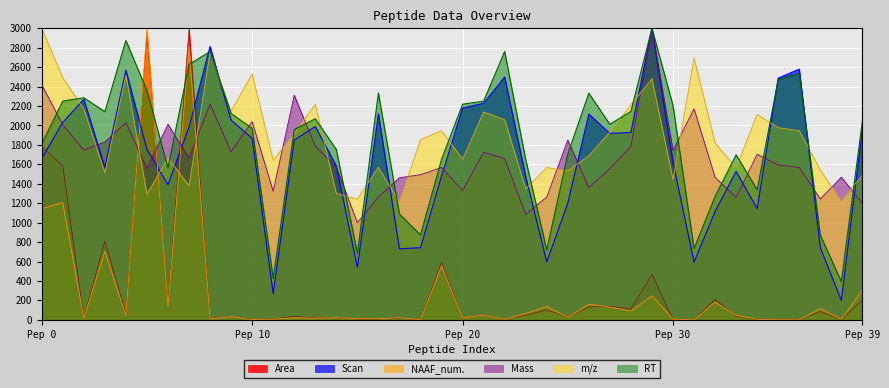

Where is the first local maximum for Area?

3